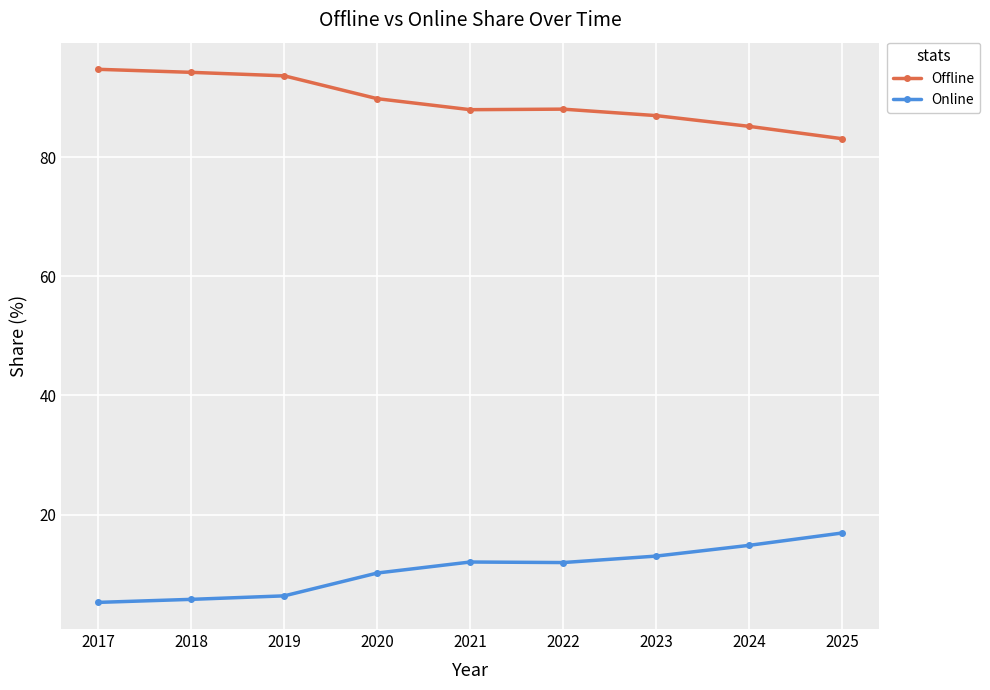

True or false: Online and Offline cross at least once.

False